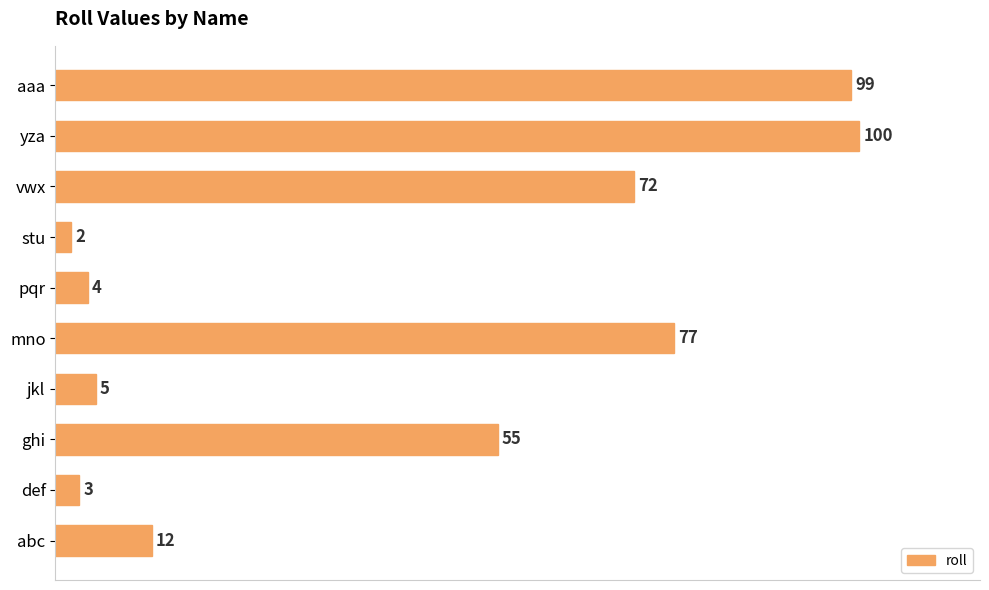

Approximately how many times larger is the value at yza compared to def?

33.3